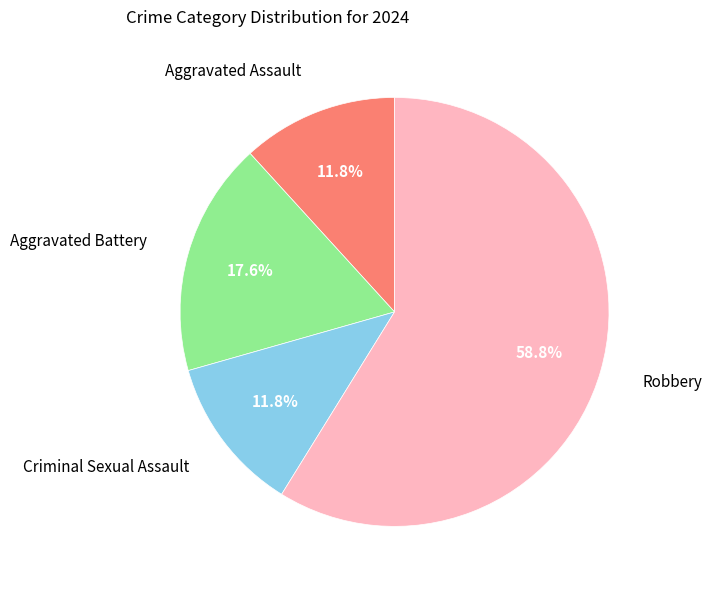

What percentage is the Aggravated Battery slice, to the nearest percent?

18%